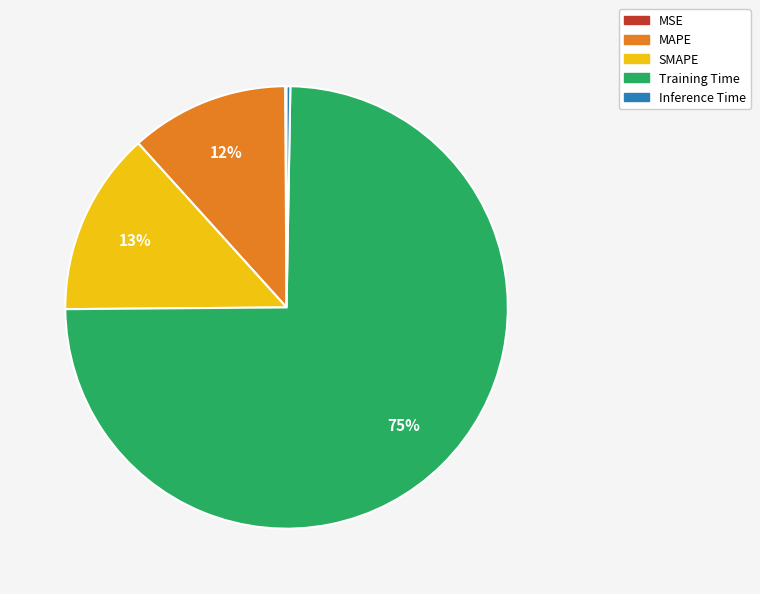

Which slice is the largest?

Training Time